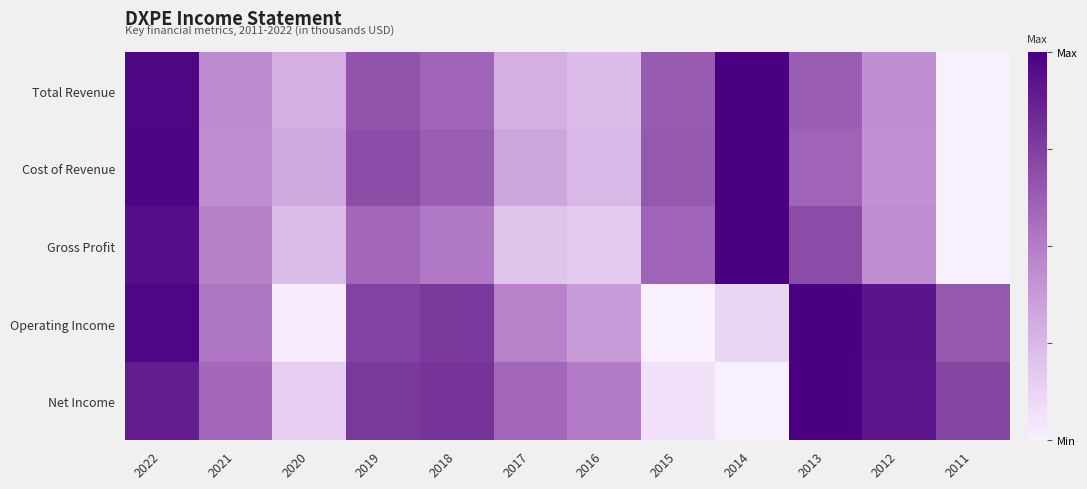

Reading right to left, what are all the values shown in this chart?

Total Revenue: 2011=0.0	2012=0.4	2013=0.6	2014=1.0	2015=0.6	2016=0.2	2017=0.3	2018=0.6	2019=0.7	2020=0.3	2021=0.4	2022=1.0
Cost of Revenue: 2011=0.0	2012=0.4	2013=0.6	2014=1.0	2015=0.7	2016=0.2	2017=0.3	2018=0.6	2019=0.7	2020=0.3	2021=0.4	2022=1.0
Gross Profit: 2011=0.0	2012=0.4	2013=0.7	2014=1.0	2015=0.6	2016=0.2	2017=0.2	2018=0.5	2019=0.6	2020=0.2	2021=0.5	2022=0.9
Operating Income: 2011=0.6	2012=0.9	2013=1.0	2014=0.1	2015=0.0	2016=0.4	2017=0.5	2018=0.8	2019=0.7	2020=0.0	2021=0.5	2022=1.0
Net Income: 2011=0.7	2012=0.9	2013=1.0	2014=0.0	2015=0.1	2016=0.5	2017=0.6	2018=0.8	2019=0.8	2020=0.2	2021=0.6	2022=0.9